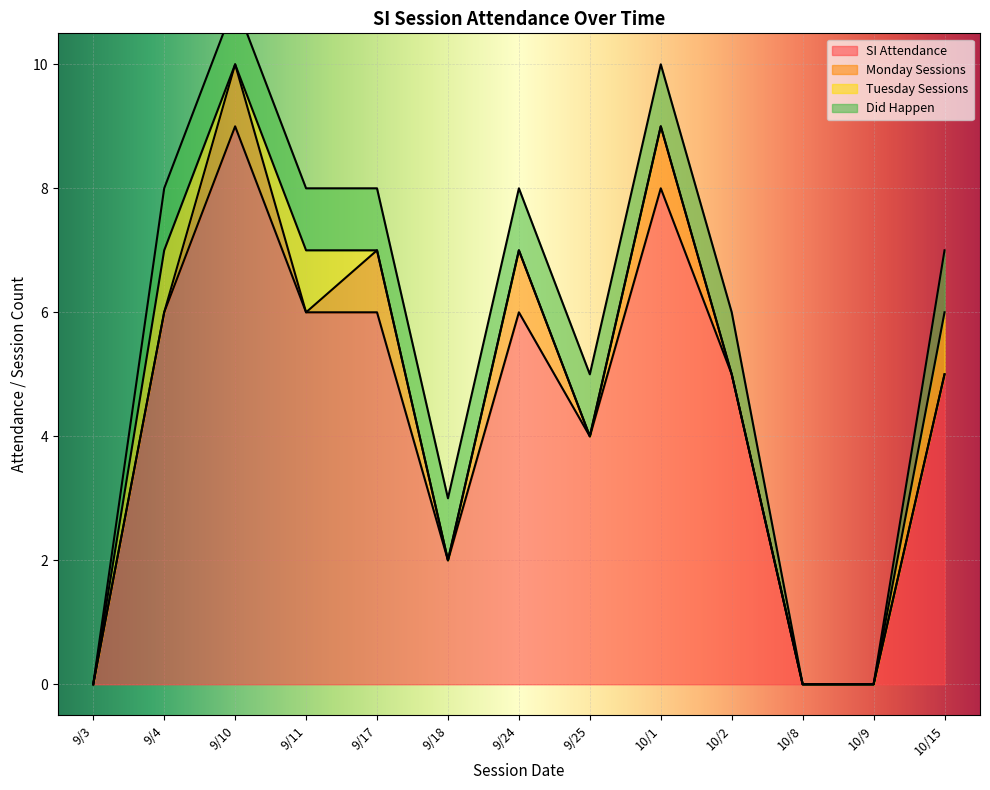

How many values in Did Happen are above zero?

10